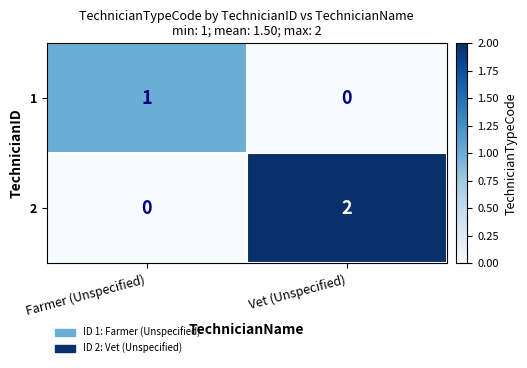

How many categories are shown in the chart?

2